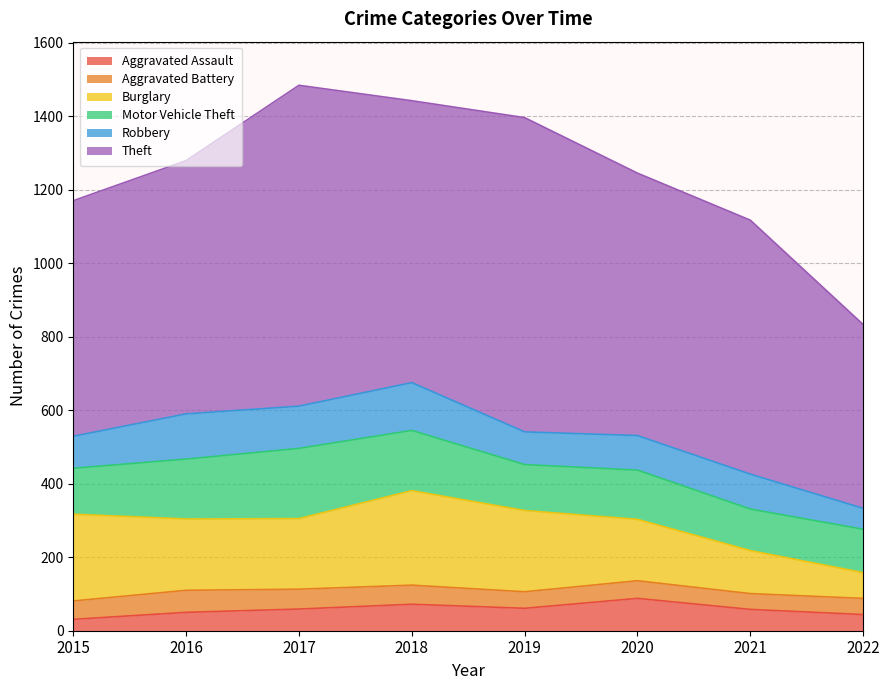

How many values in the Aggravated Assault series exceed 59?

3